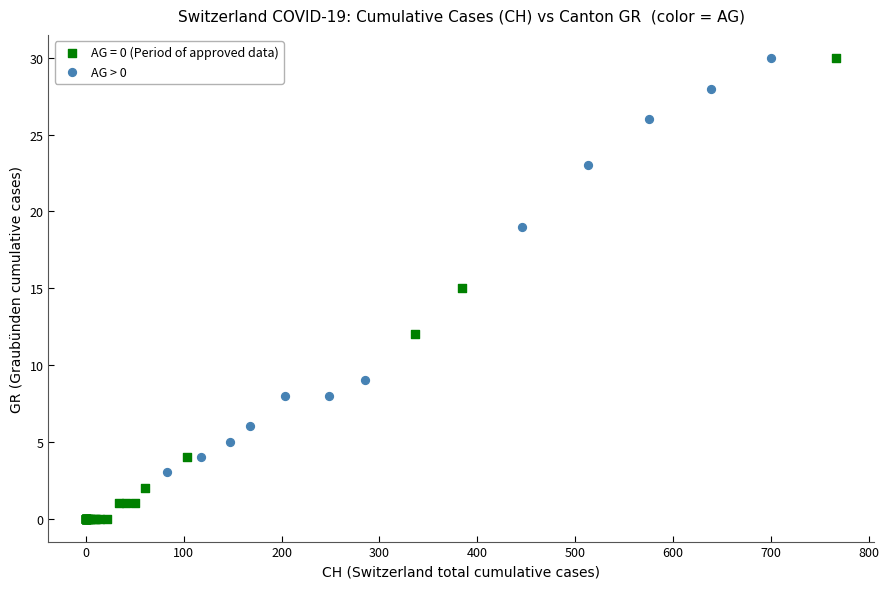

Which series contains the lowest Y value?

AG = 0 (Period of approved data)